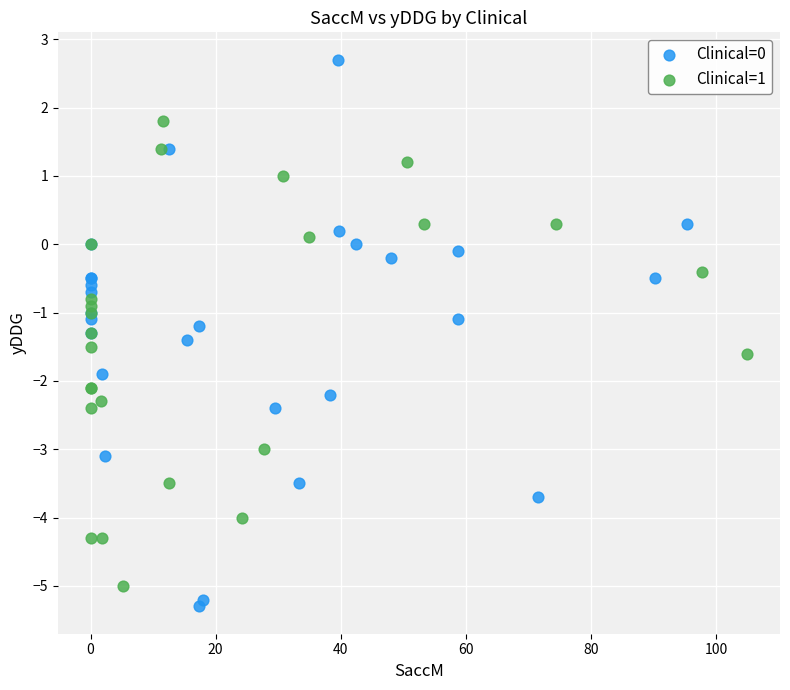

Which series reaches the maximum Y coordinate?

Clinical=0